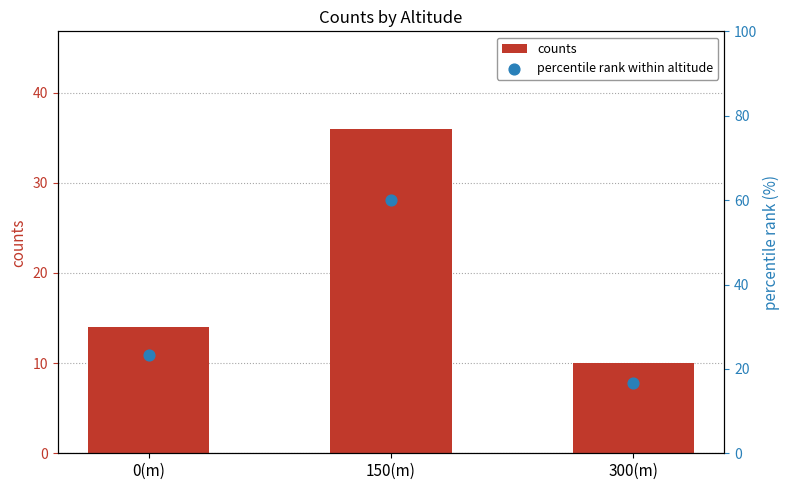

Which series contains the lowest Y value?

counts